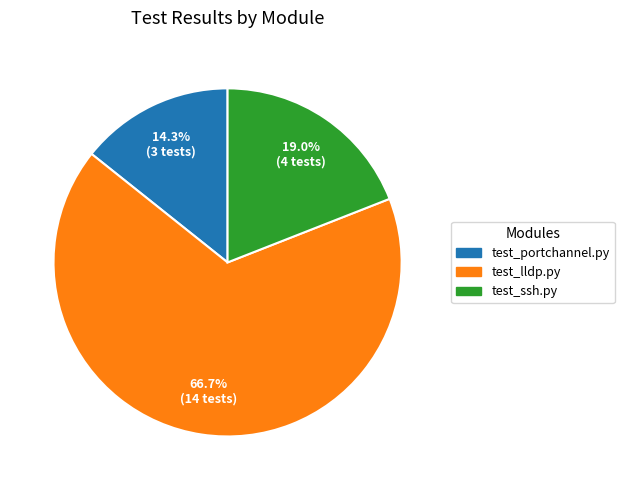

Is there any slice that represents more than half of the pie?

Yes